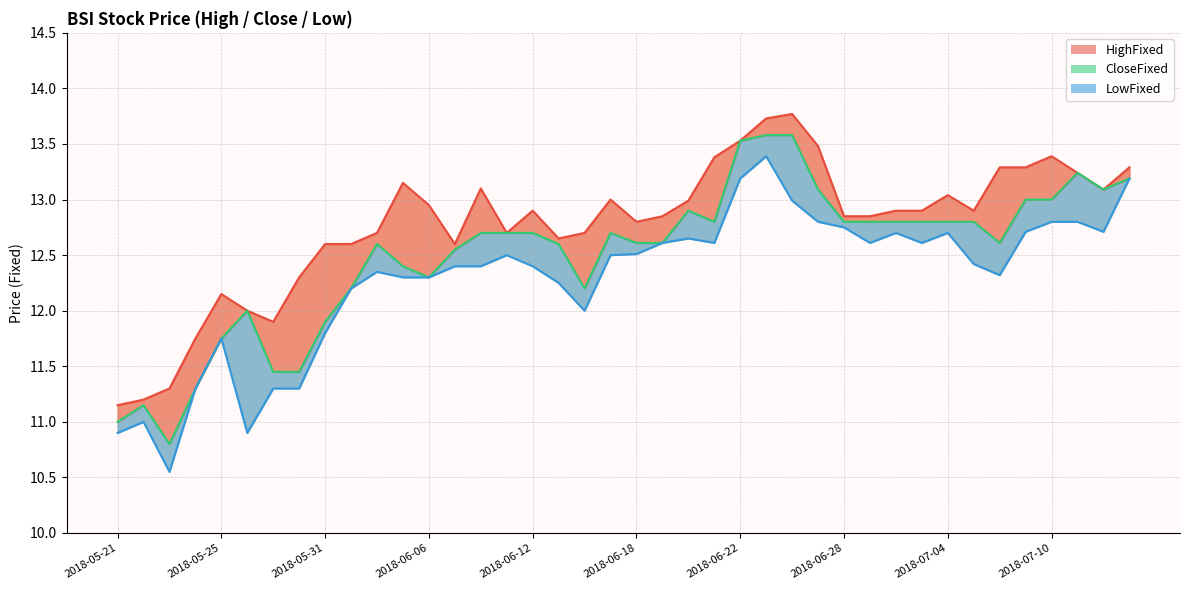

How many points are higher than both their immediate neighbors (excluding endpoints)?

6